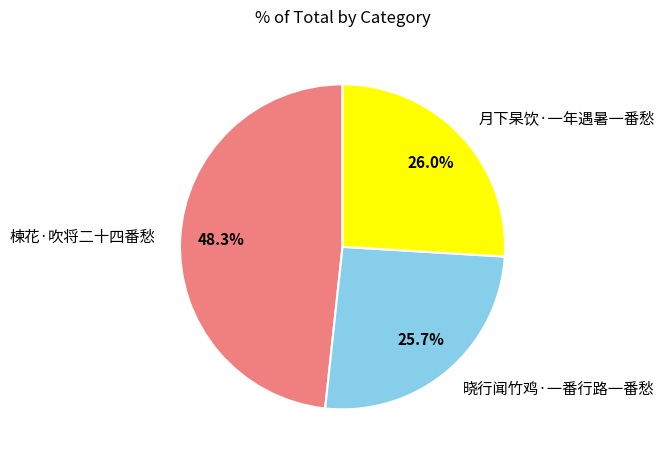

Which slice is the largest?

楝花·吹将二十四番愁